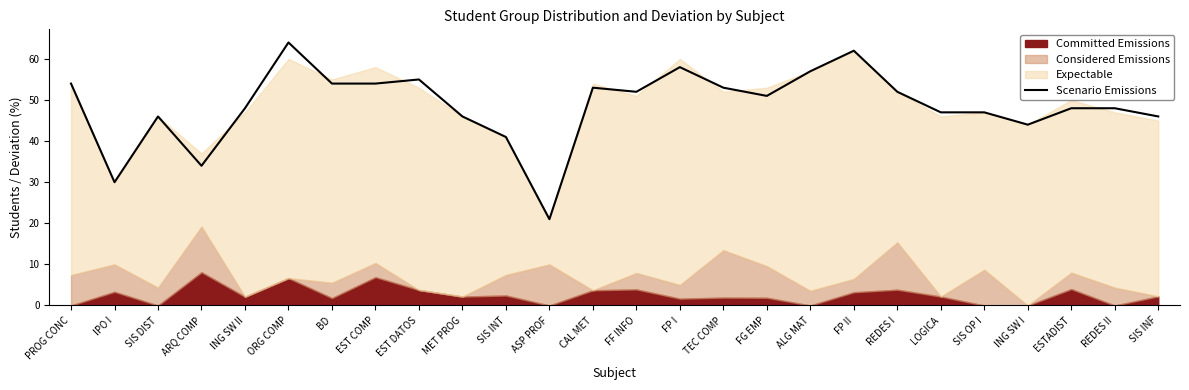

What is the difference between the second highest and minimum values?

41